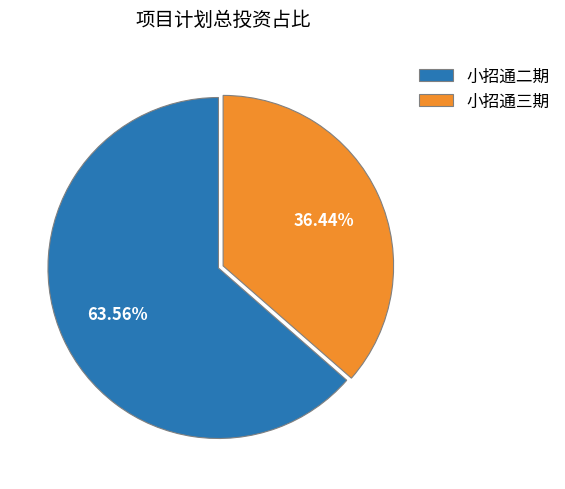

What is the smallest slice in the pie chart?

小招通三期